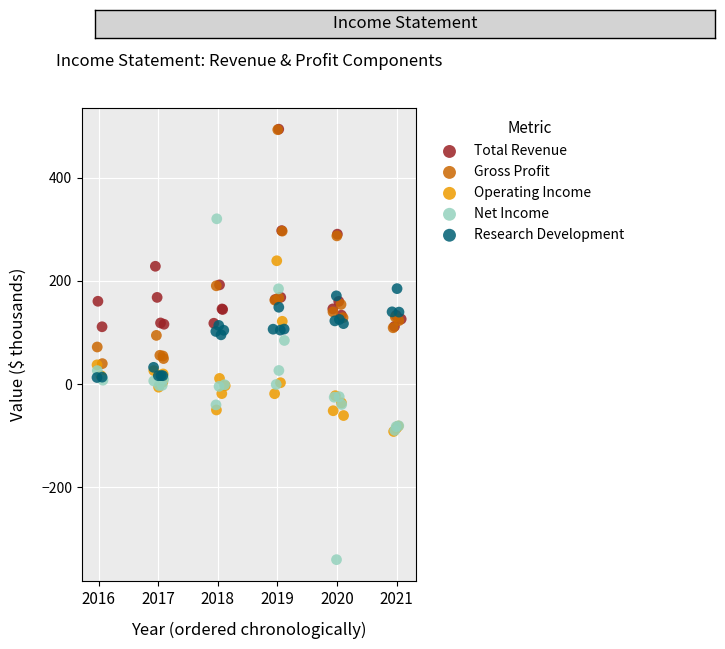

Which series has the largest Y range (max minus min)?

Net Income